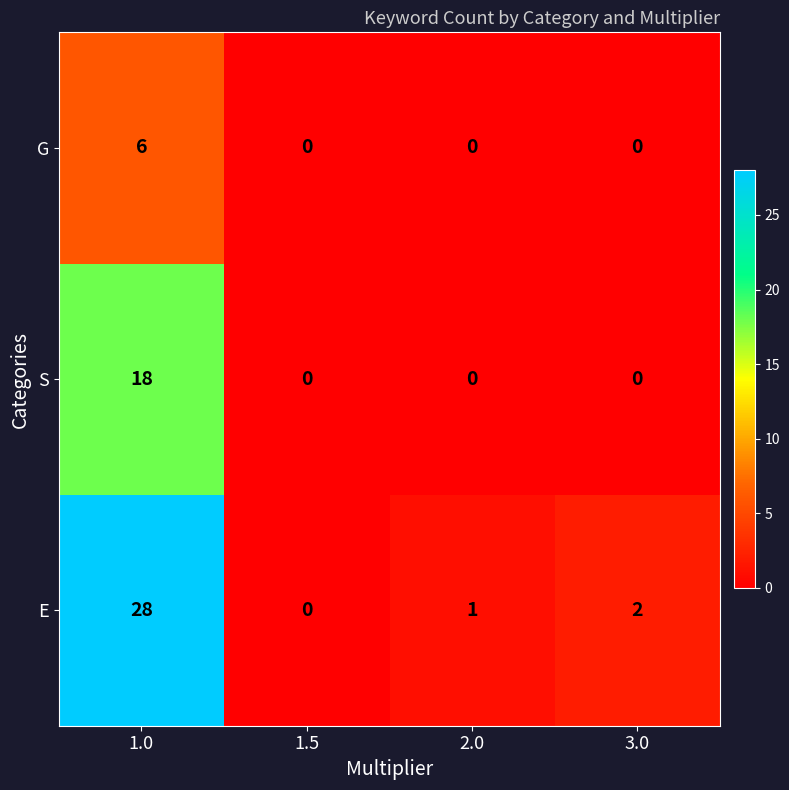

How many categories are shown in the chart?

4